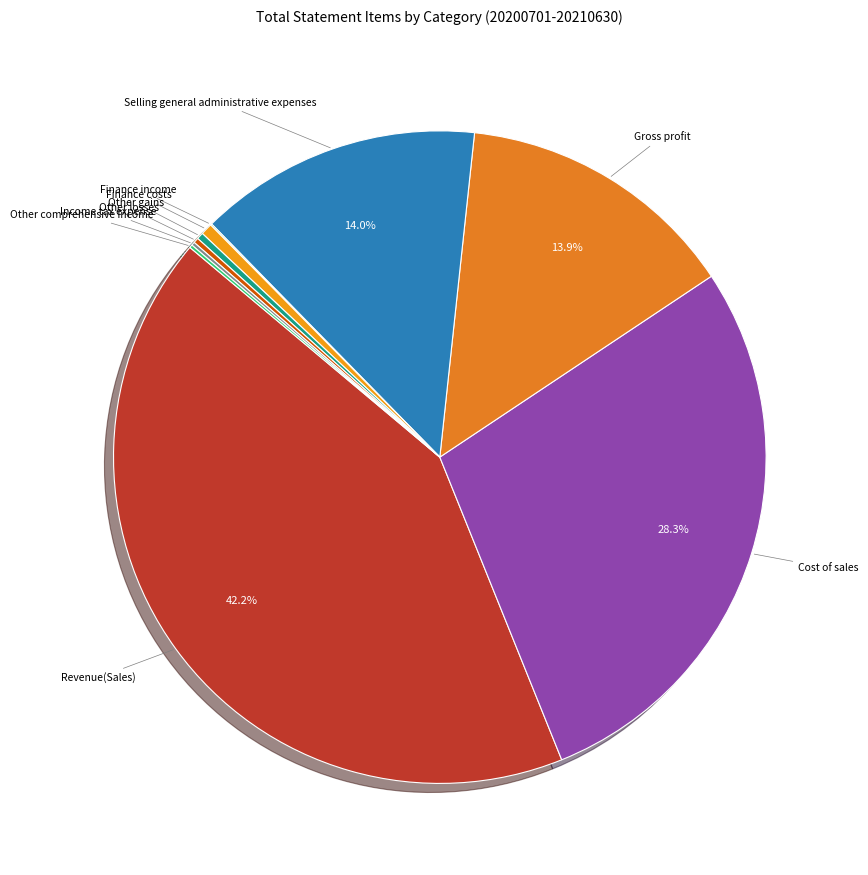

Is there a majority slice in this chart?

No